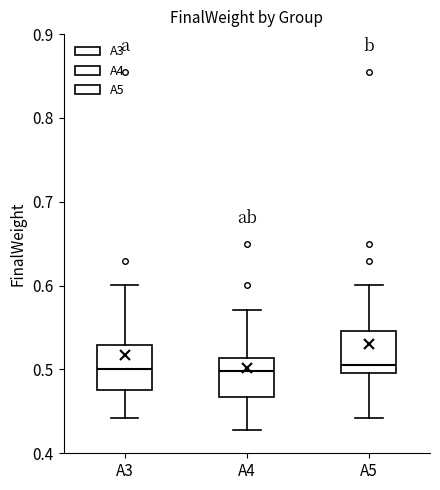

Reading left to right, read every box against the y-axis: the position of its median line, the range the box covers, and the ends of its whiskers. The values are not printed on the chart, so give them approximately, as read against the axis.

A3: median 0.50, box 0.48 to 0.53, whiskers 0.44 to 0.60
A4: median 0.50, box 0.47 to 0.51, whiskers 0.43 to 0.57
A5: median 0.51, box 0.50 to 0.55, whiskers 0.44 to 0.60